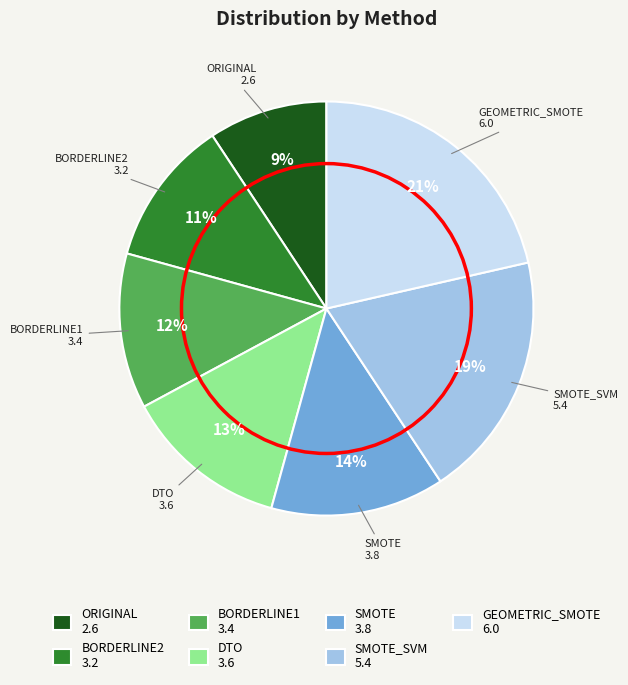

Approximately how many times larger is the value at BORDERLINE2 3.2 compared to GEOMETRIC_SMOTE 6.0?

0.5